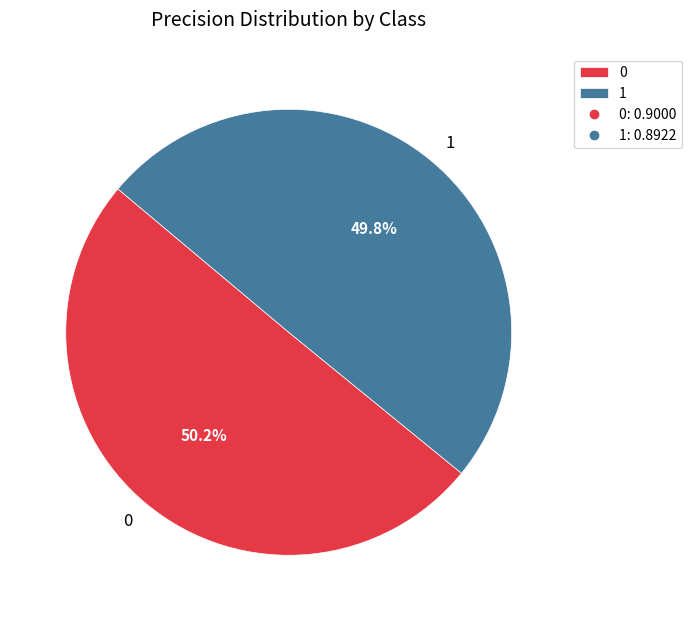

To the nearest percent, what is the combined percentage of 0 and 1?

100%